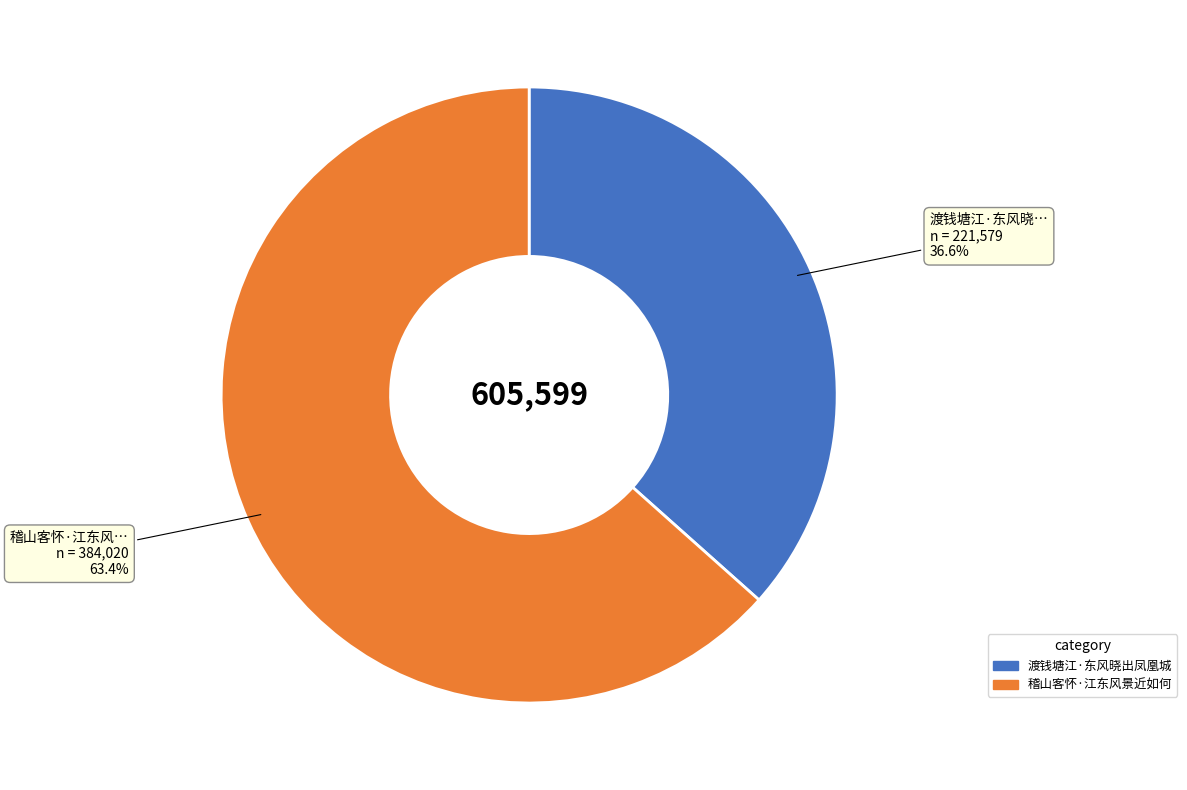

Between 渡钱塘江·东风晓出凤凰城 and 稽山客怀·江东风景近如何, which is larger?

稽山客怀·江东风景近如何